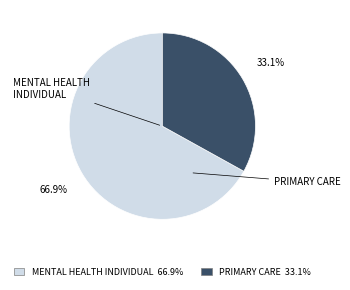

Is it true that PRIMARY CARE is 33% of the pie?

True